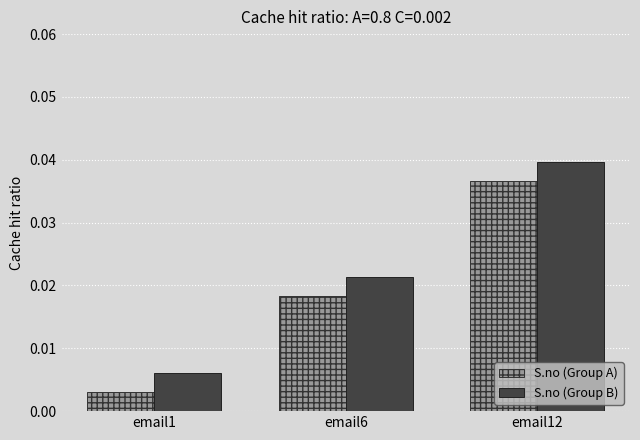

The S.no (Group B) series shows 0.1 at email12. True or false?

False